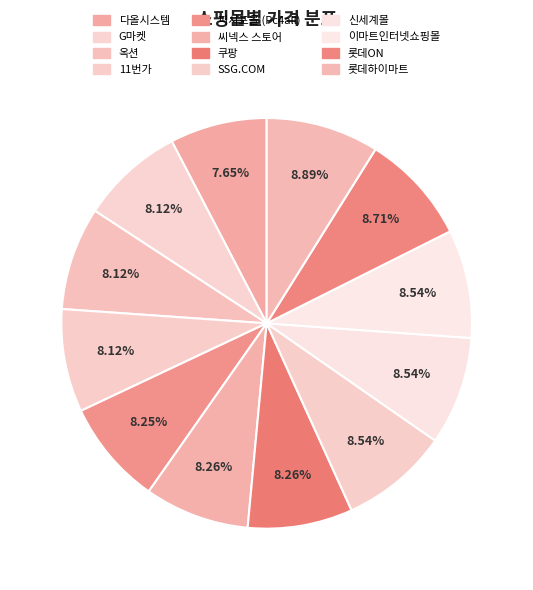

How many slices are in this pie chart?

12